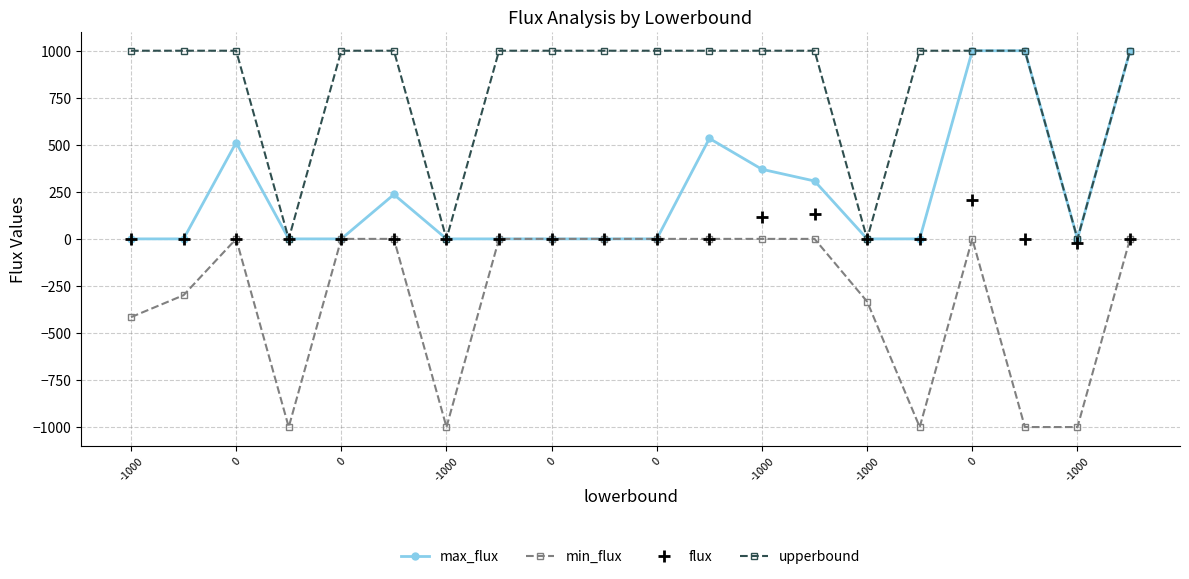

What are all the series names shown in the legend?

max_flux, min_flux, flux, upperbound